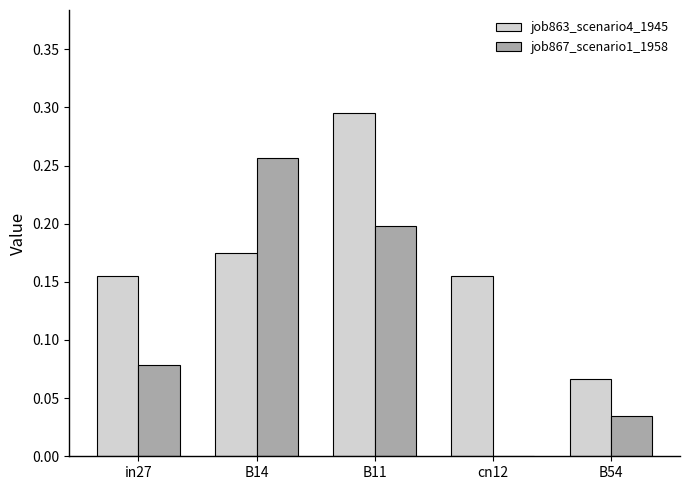

Which series has the largest range (max minus min)?

job867_scenario1_1958